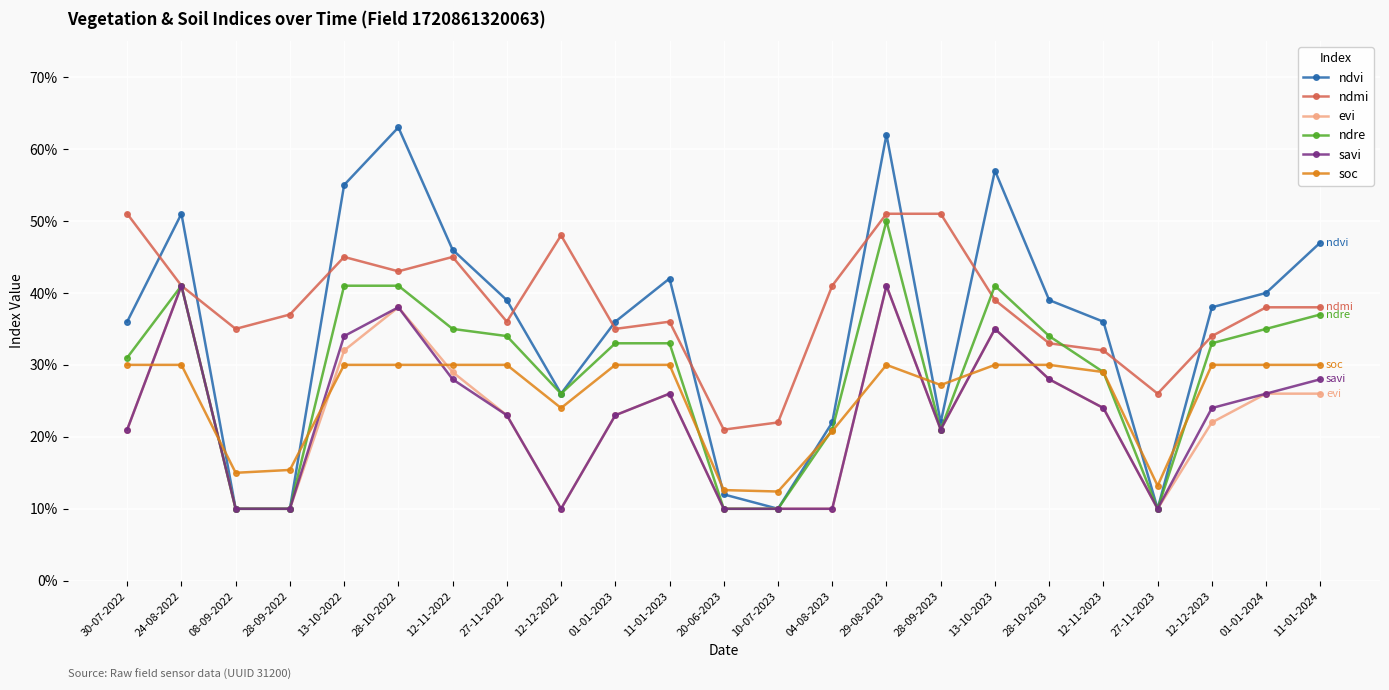

Reading left to right, list all the values displayed in this chart.

ndvi: 0.4	0.5	0.1	0.1	0.6	0.6	0.5	0.4	0.3	0.4	0.4	0.1	0.1	0.2	0.6	0.2	0.6	0.4	0.4	0.1	0.4	0.4	0.5
ndmi: 0.5	0.4	0.3	0.4	0.5	0.4	0.5	0.4	0.5	0.3	0.4	0.2	0.2	0.4	0.5	0.5	0.4	0.3	0.3	0.3	0.3	0.4	0.4
evi: 0.2	0.4	0.1	0.1	0.3	0.4	0.3	0.2	0.1	0.2	0.3	0.1	0.1	0.1	0.4	0.2	0.3	0.3	0.2	0.1	0.2	0.3	0.3
ndre: 0.3	0.4	0.1	0.1	0.4	0.4	0.3	0.3	0.3	0.3	0.3	0.1	0.1	0.2	0.5	0.2	0.4	0.3	0.3	0.1	0.3	0.3	0.4
savi: 0.2	0.4	0.1	0.1	0.3	0.4	0.3	0.2	0.1	0.2	0.3	0.1	0.1	0.1	0.4	0.2	0.3	0.3	0.2	0.1	0.2	0.3	0.3
soc: 0.3	0.3	0.1	0.2	0.3	0.3	0.3	0.3	0.2	0.3	0.3	0.1	0.1	0.2	0.3	0.3	0.3	0.3	0.3	0.1	0.3	0.3	0.3